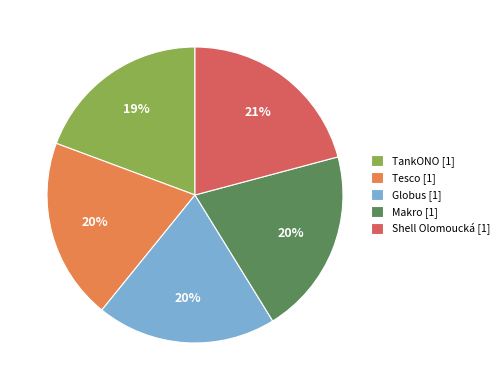

How many slices are in this pie chart?

5